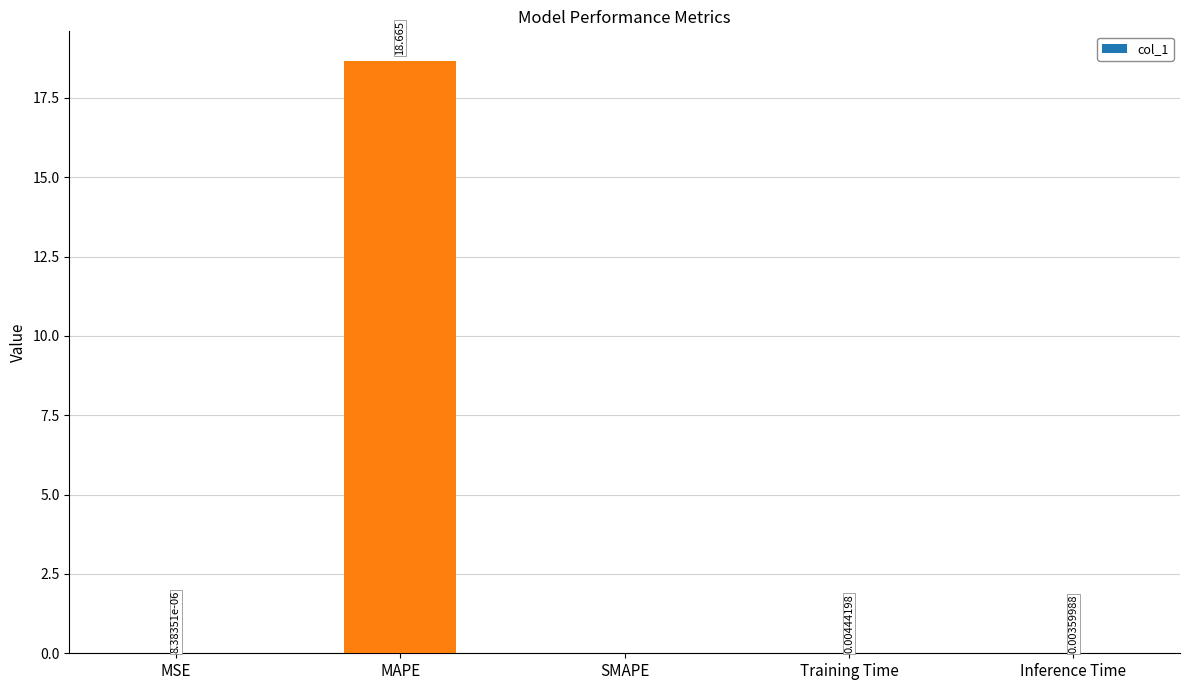

At which label is the value closest to 9?

Training Time